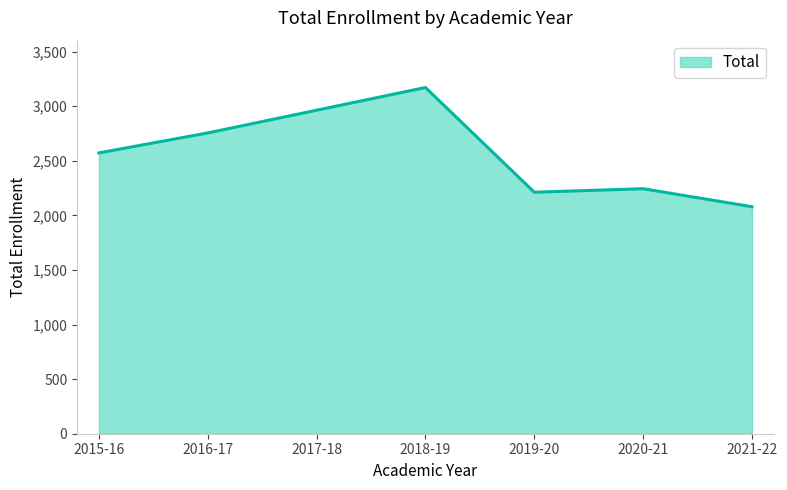

Is it true that the value at 2015-16 is 2572?

True